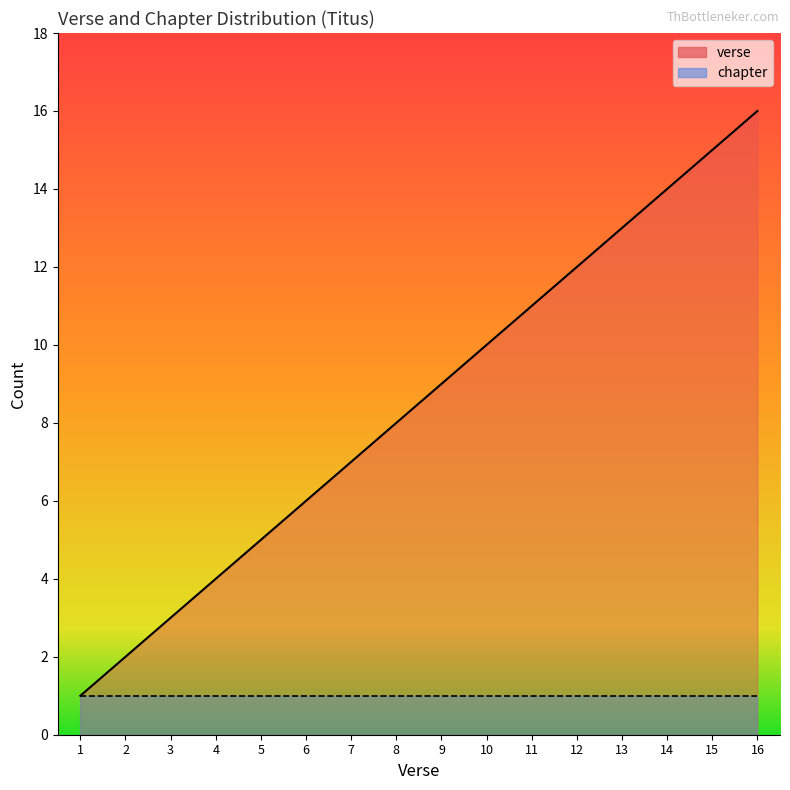

What is the smallest value displayed?

1